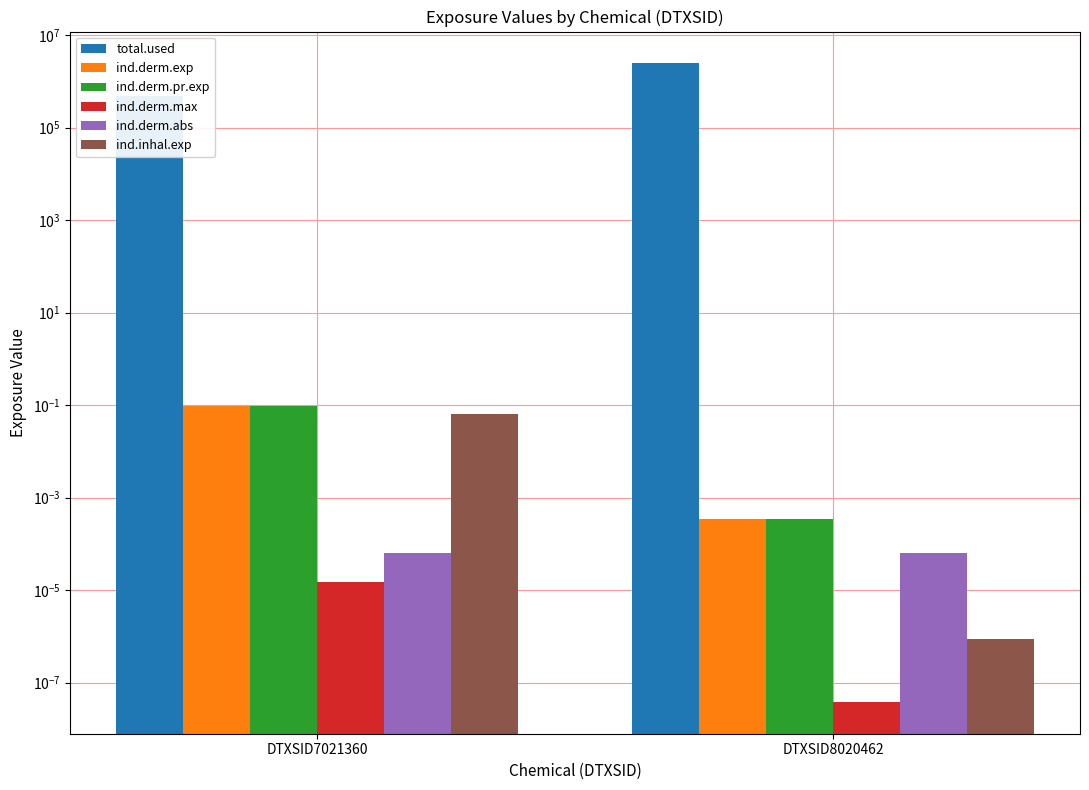

At which label does total.used reach its minimum?

DTXSID7021360